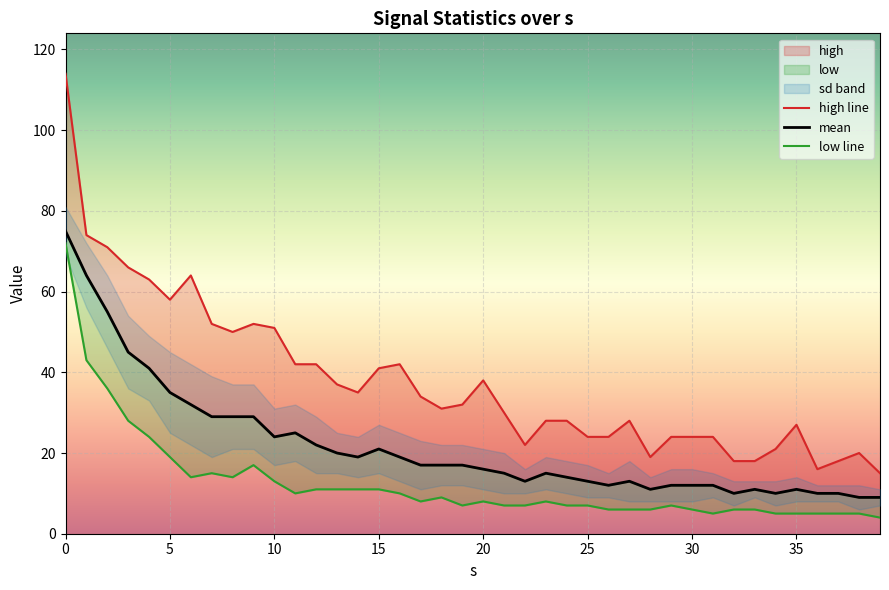

What is the label of the 16th point from the left?

15